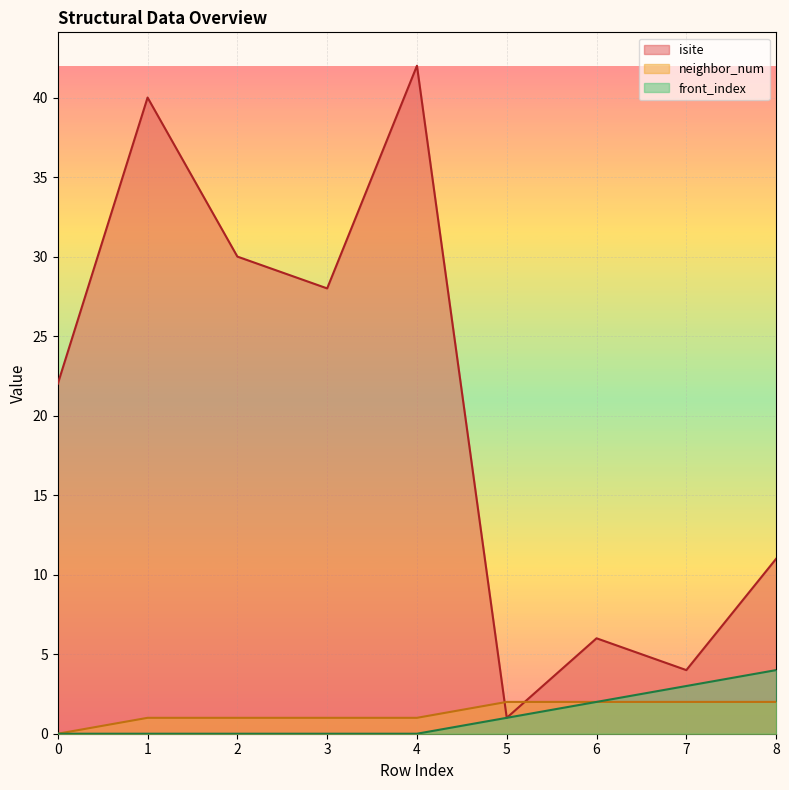

Reading left to right, extract all data points from this chart.

isite: 22	40	30	28	42	1	6	4	11
neighbor_num: 0	1	1	1	1	2	2	2	2
front_index: 0	0	0	0	0	1	2	3	4